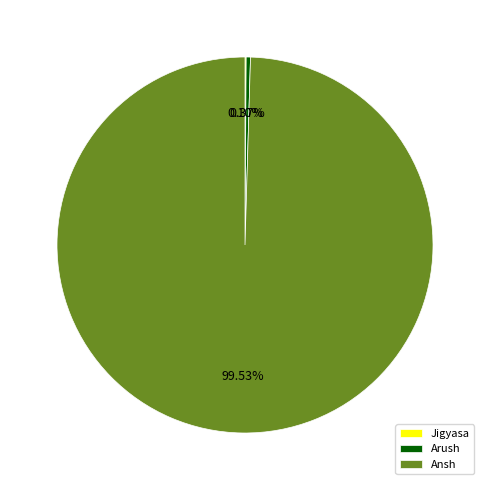

Which category has the biggest portion of the pie?

Ansh